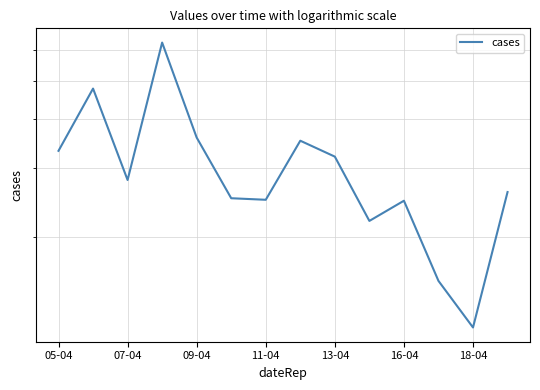

True or false: the data shows 249.2 at 11-04.

True